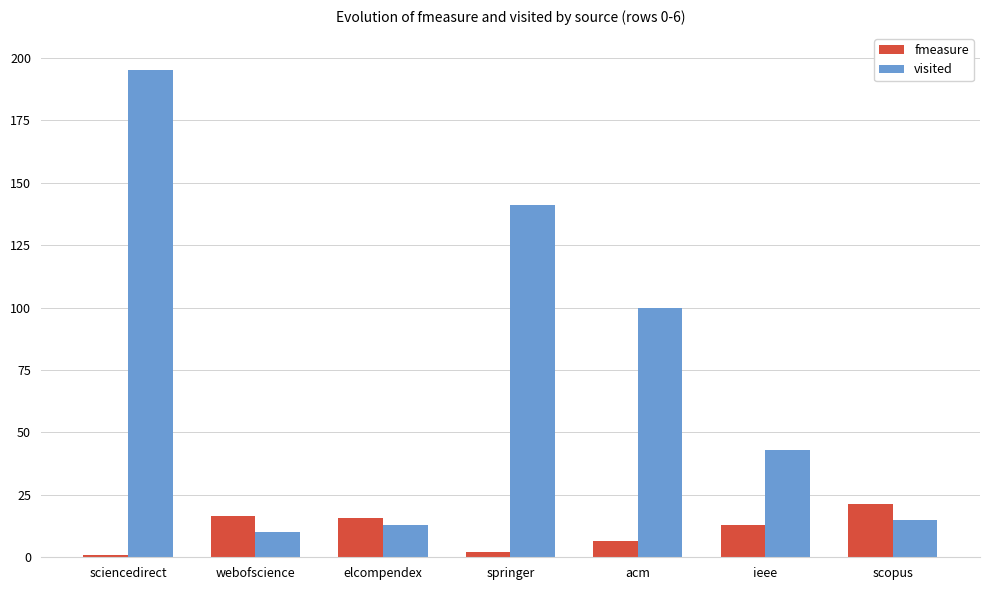

Which series has the largest total across all categories?

visited